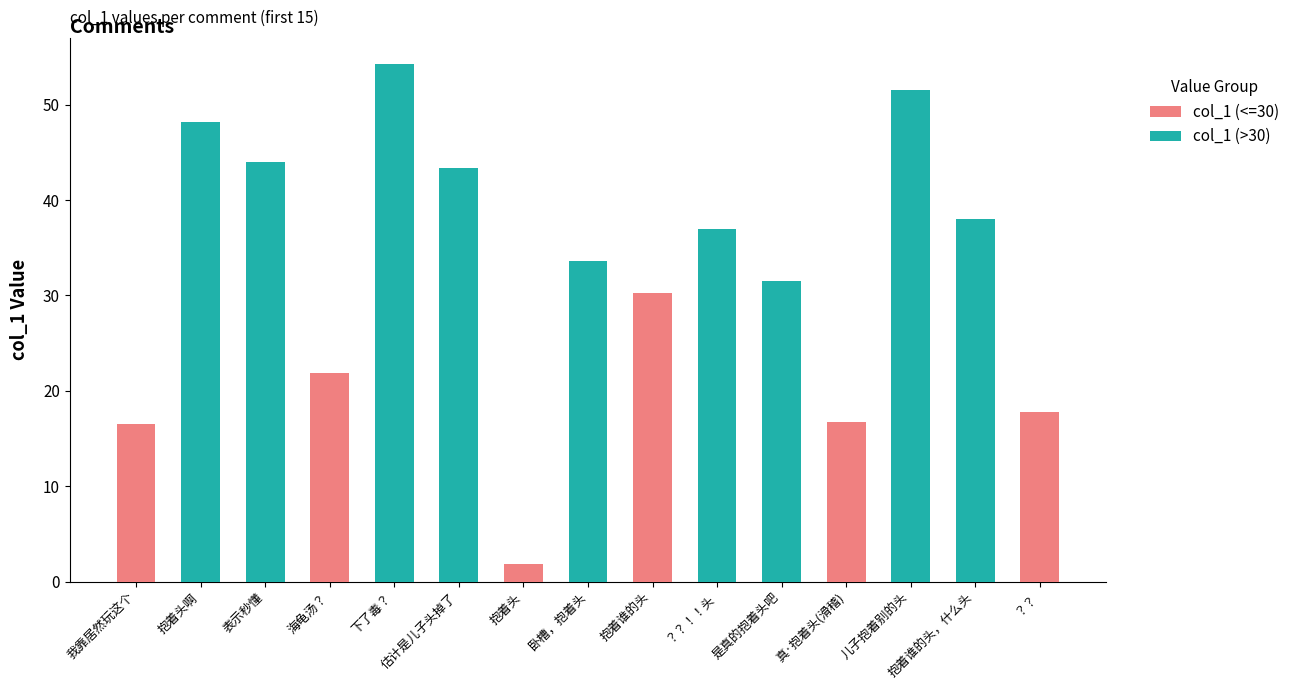

How many series are shown in this chart?

2